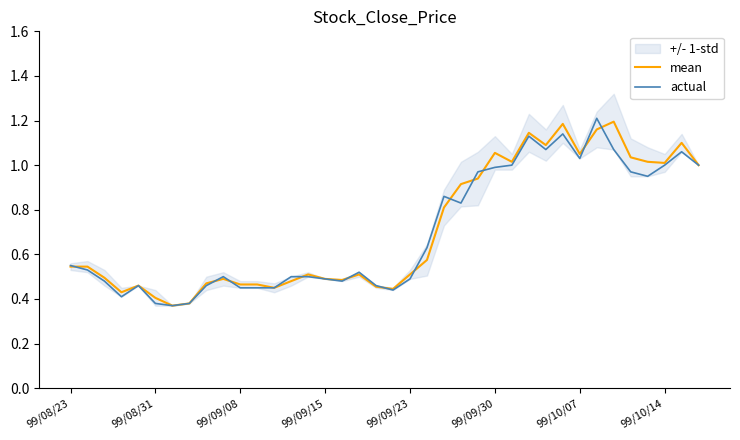

Is it true that mean equals 0.1 at 13?

False